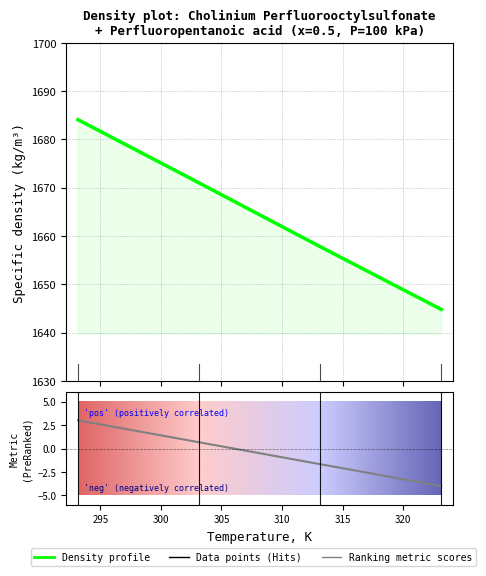

What is the label of the 4th point from the left?

323.15